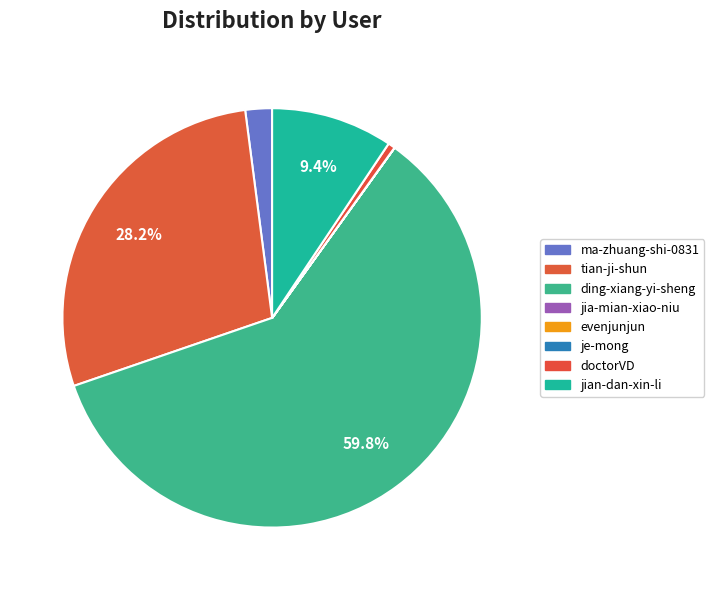

Does any single category account for the majority?

Yes